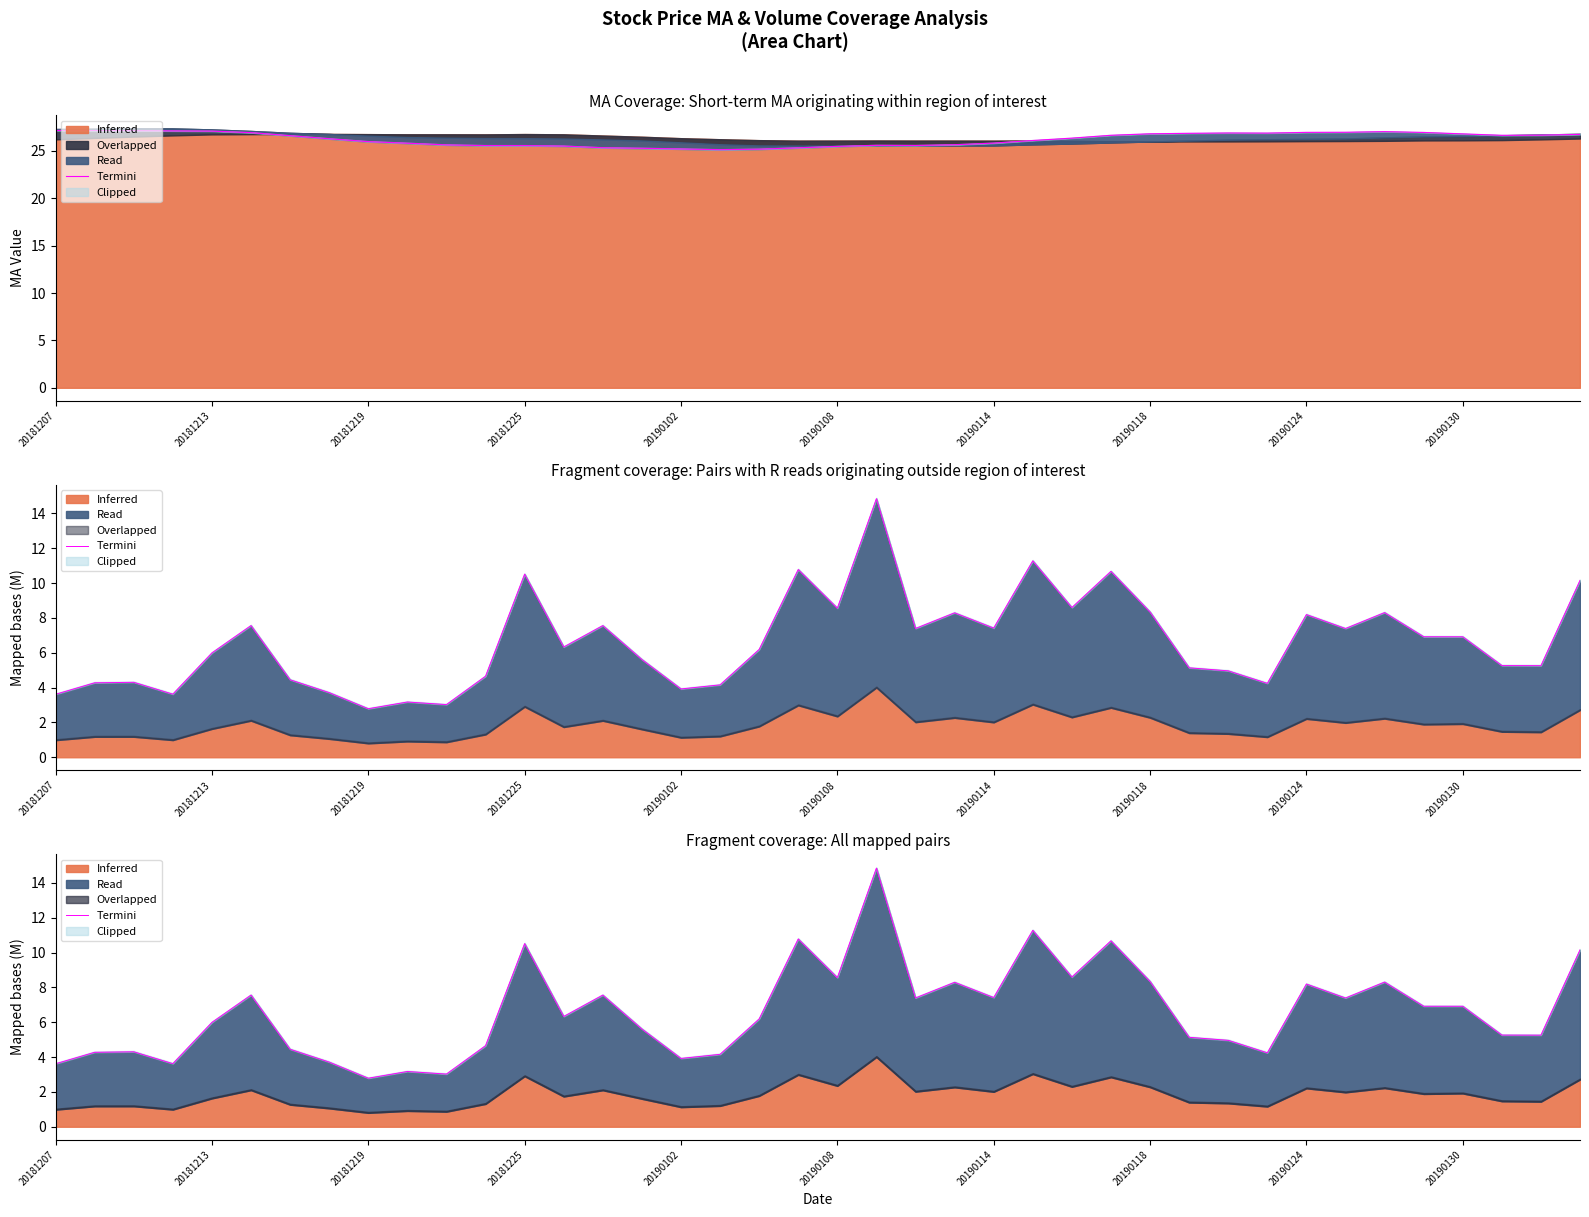

Does the chart display data point markers on the line(s)?

No